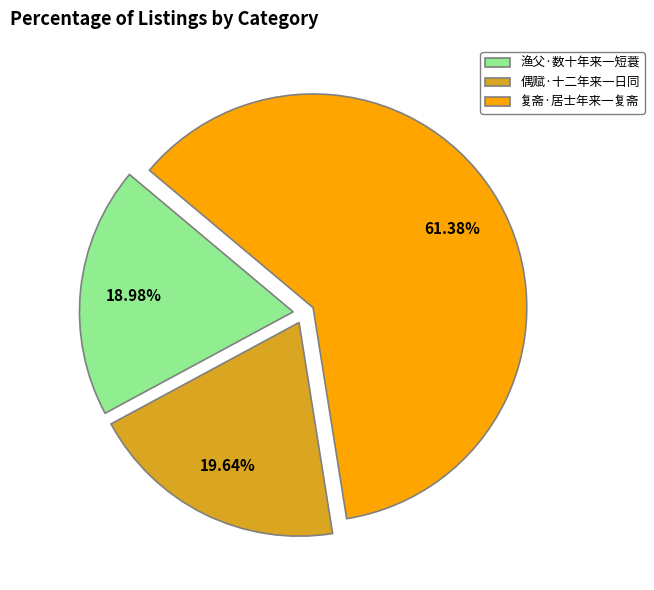

Is it true that 偶赋·十二年来一日同 is 33% of the pie?

False